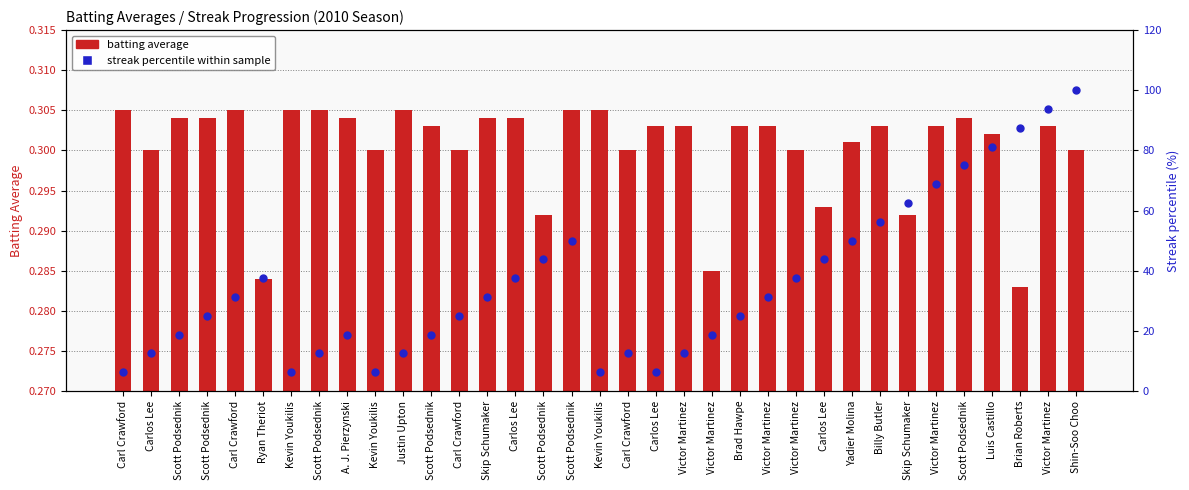

What are all the series names shown in the legend?

batting average, streak percentile within sample